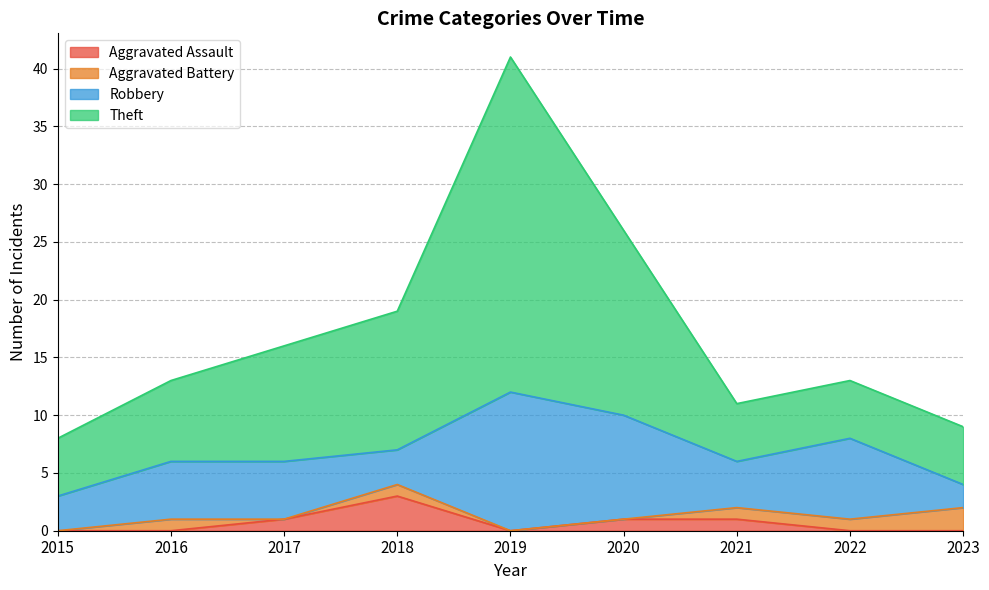

What is the difference between the Aggravated Assault values at 2022 and 2017?

1